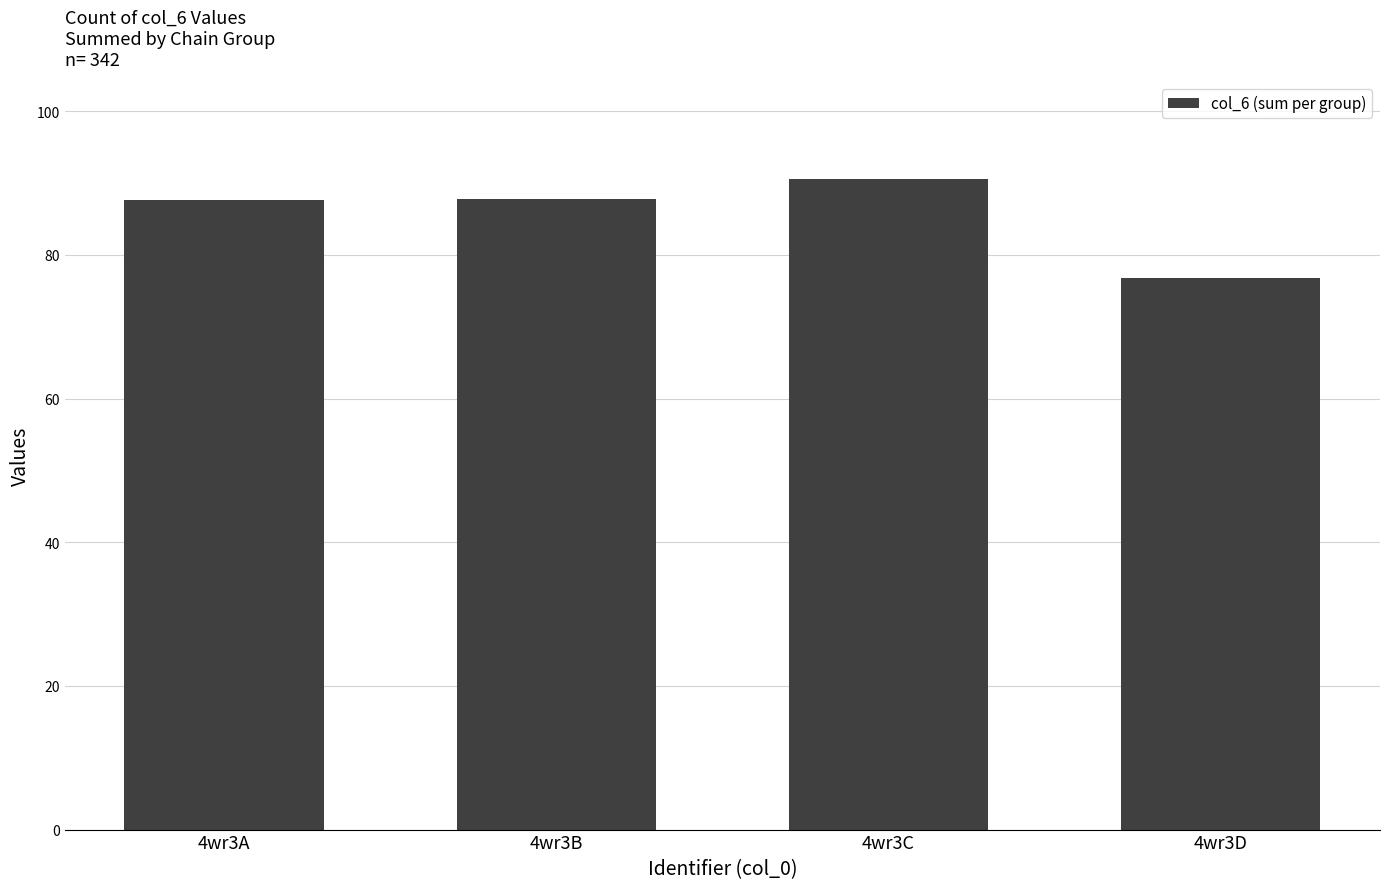

What is the change in value from 4wr3B to 4wr3D?

-11.0